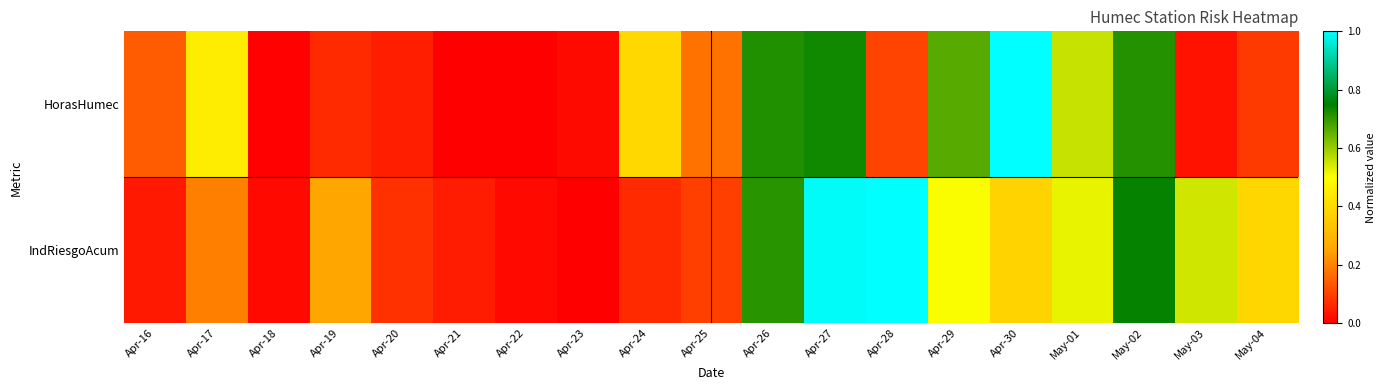

Which label corresponds to the smallest value in the chart?

Apr-21